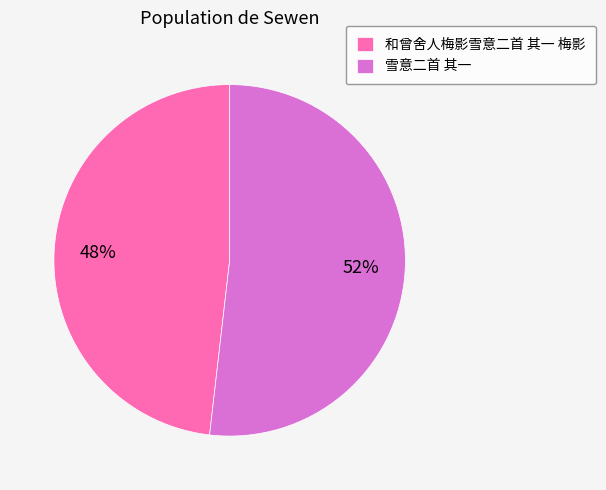

To the nearest percent, what percentage of the pie is 和曾舍人梅影雪意二首 其一 梅影?

48%